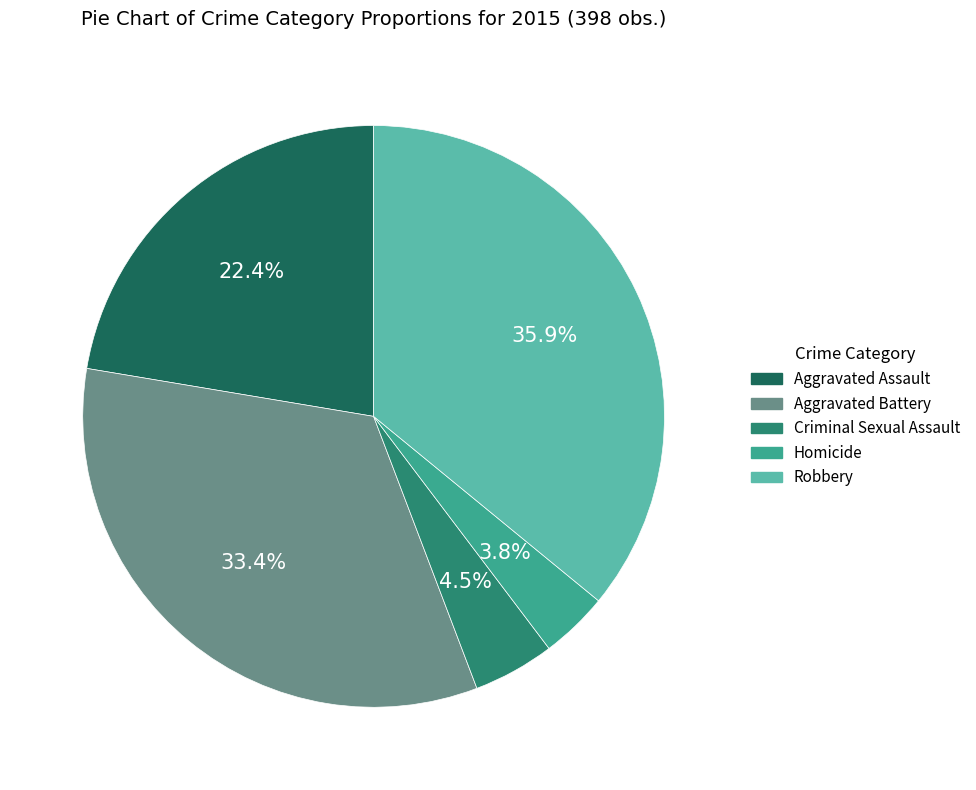

Is it true that Aggravated Battery is 43% of the pie?

False